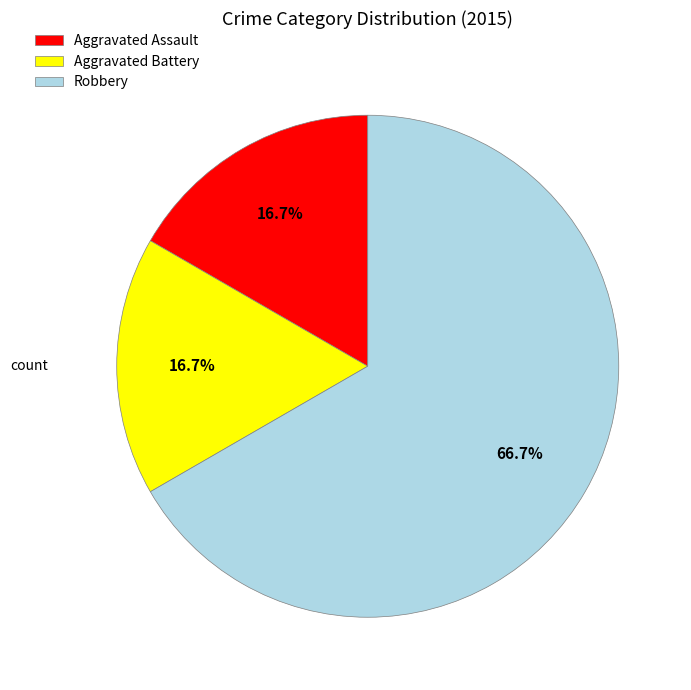

Is it true that Aggravated Battery is 6% of the pie?

False